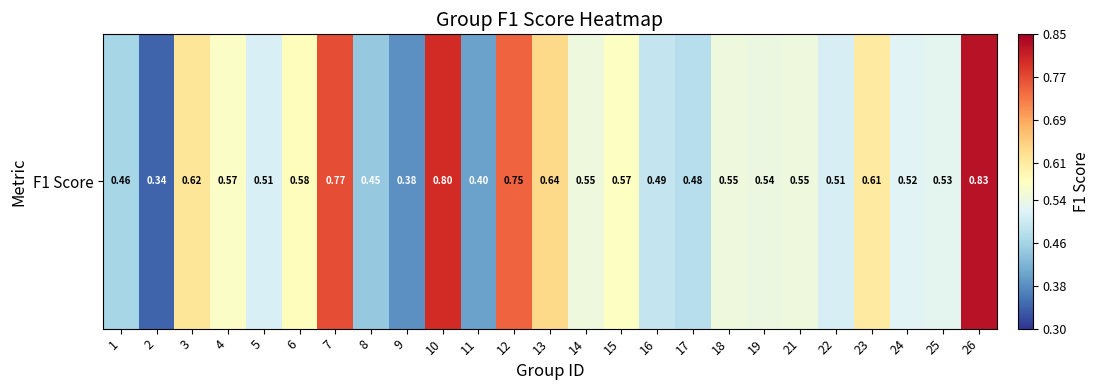

Count the values in the range 0 to 1.

25